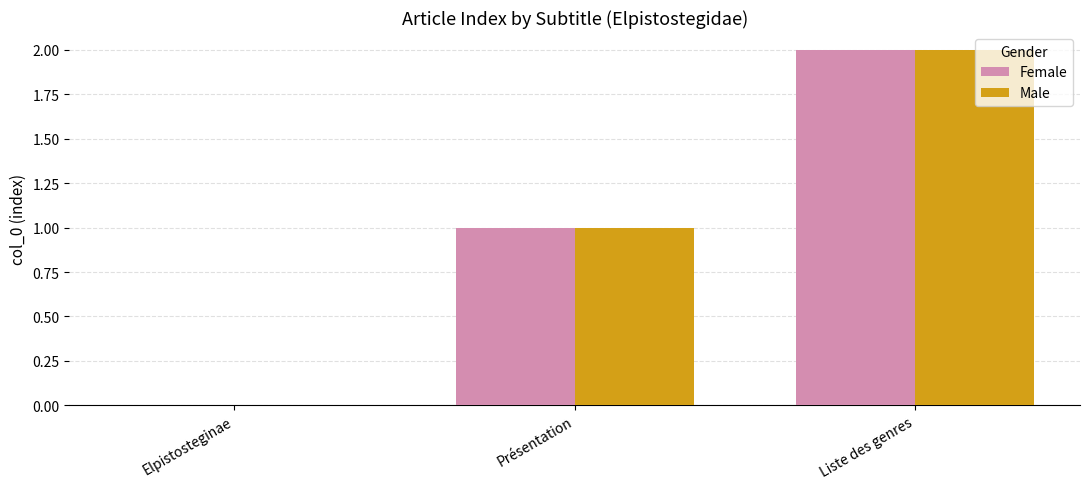

Reading left to right, transcribe all the data shown in this chart.

Female: 0	1	2
Male: 0	1	2